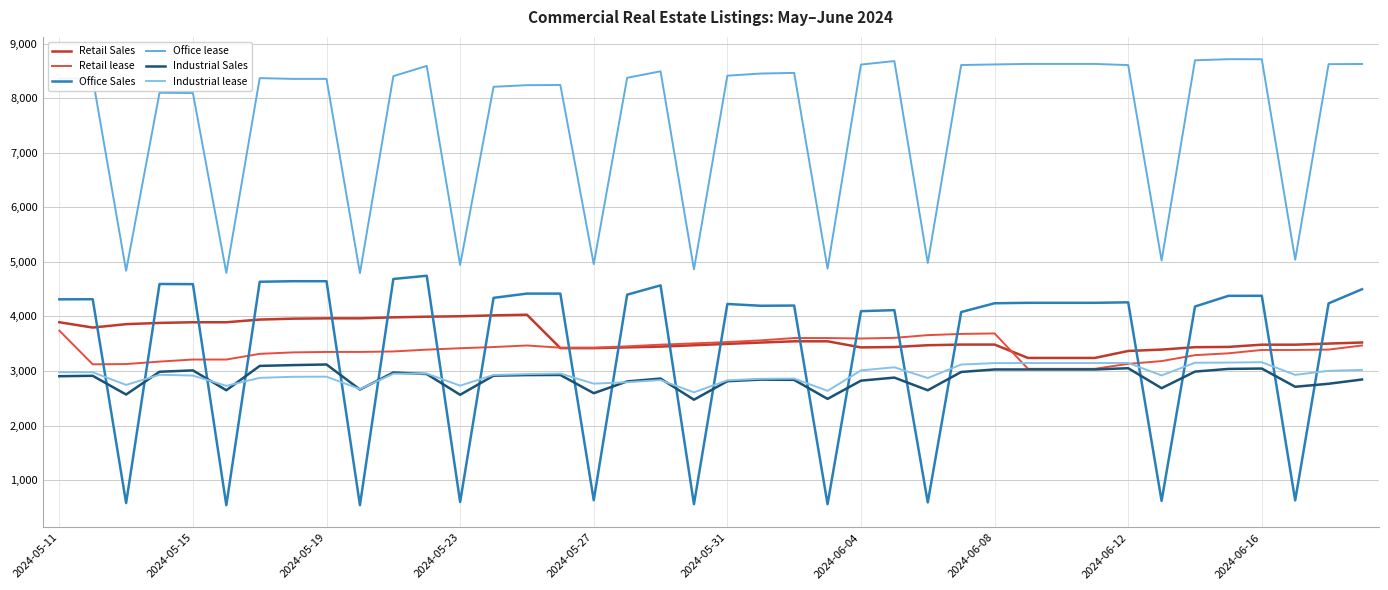

Which series has the largest range (max minus min)?

Office Sales